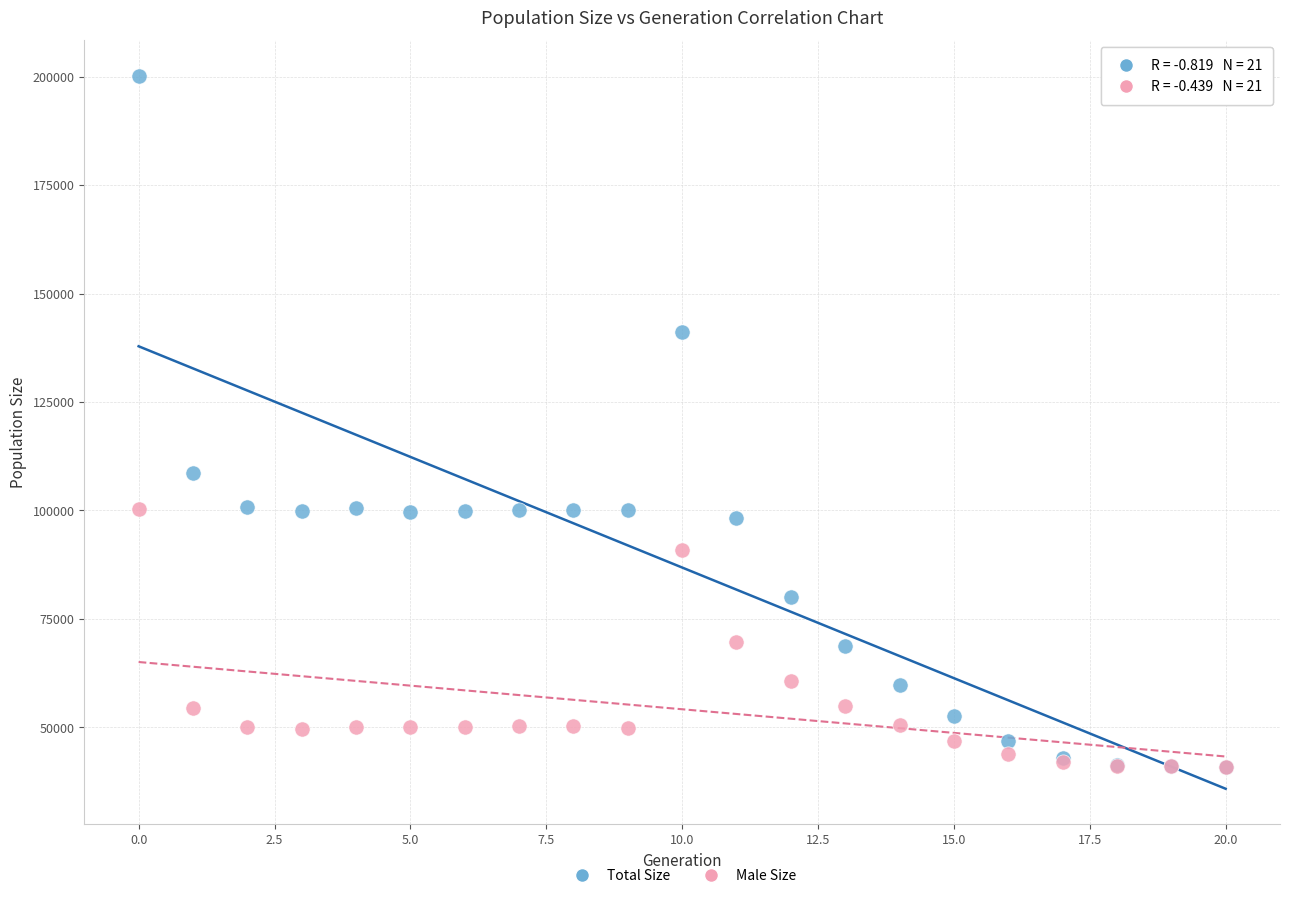

Which series contains the highest Y value?

Total Size